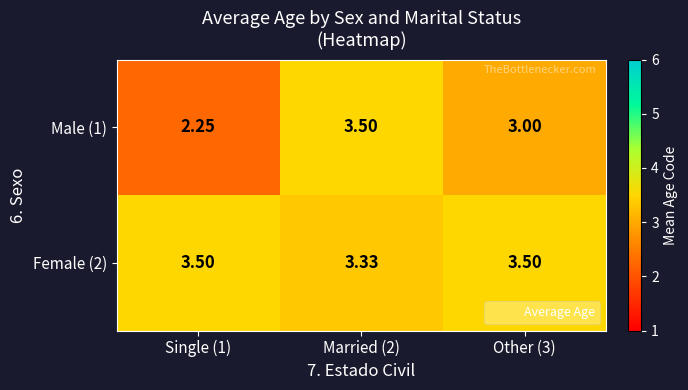

Is the value of Male (1) at Single (1) greater than the value of Female (2) at Other (3)?

No